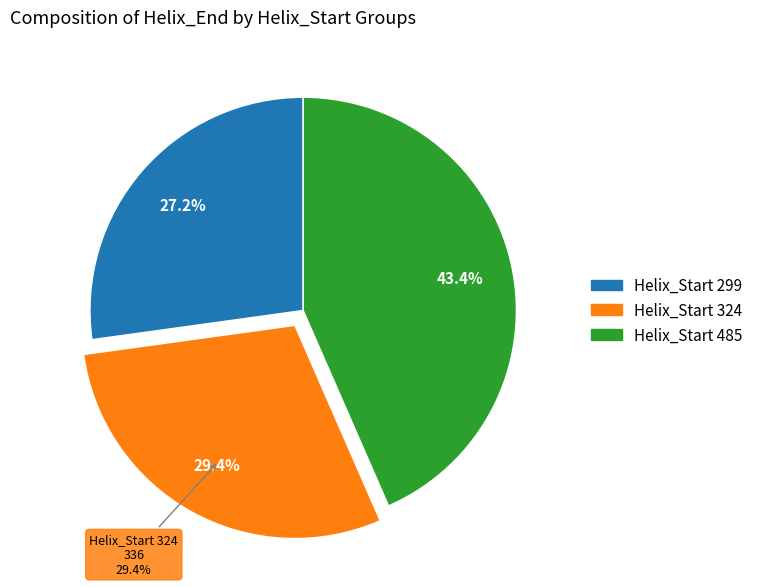

Does 324 account for over 50% of the chart?

No